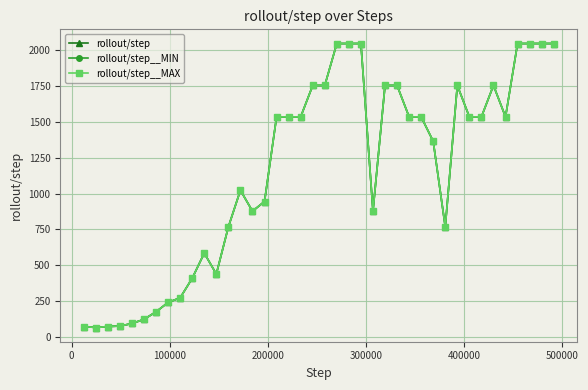

Is this an area chart (filled region under the line)?

No